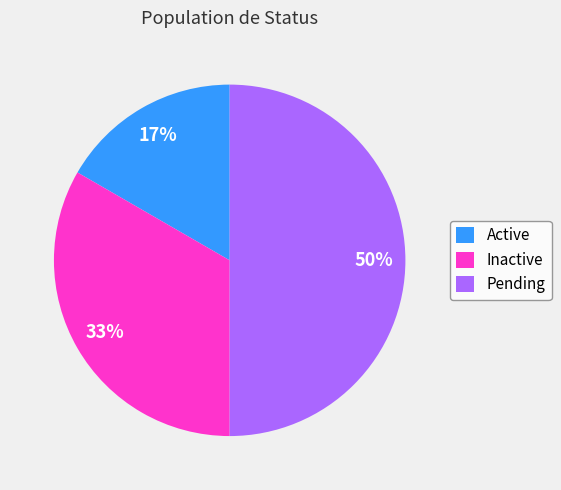

What is the largest slice in the pie chart?

Pending